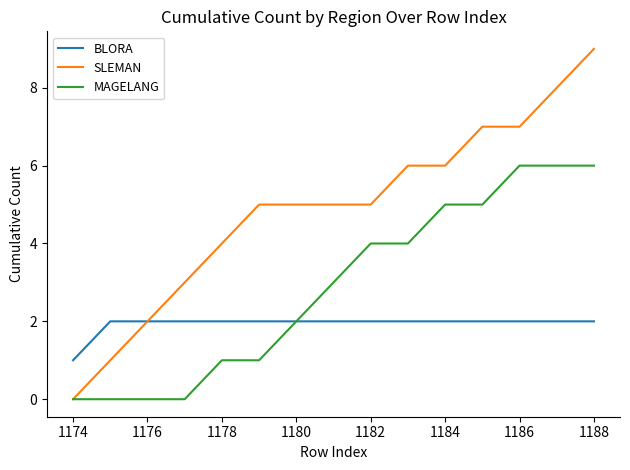

Rank the series by their maximum value, from highest to lowest.

SLEMAN, MAGELANG, BLORA